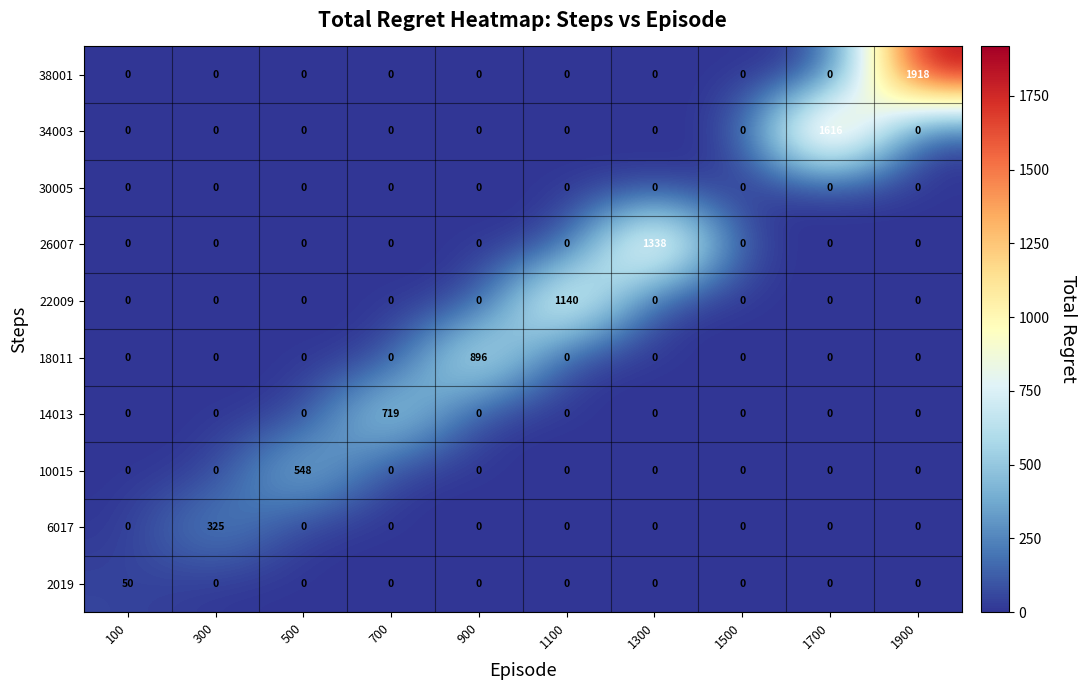

What is the sum of all 6017 values?

325